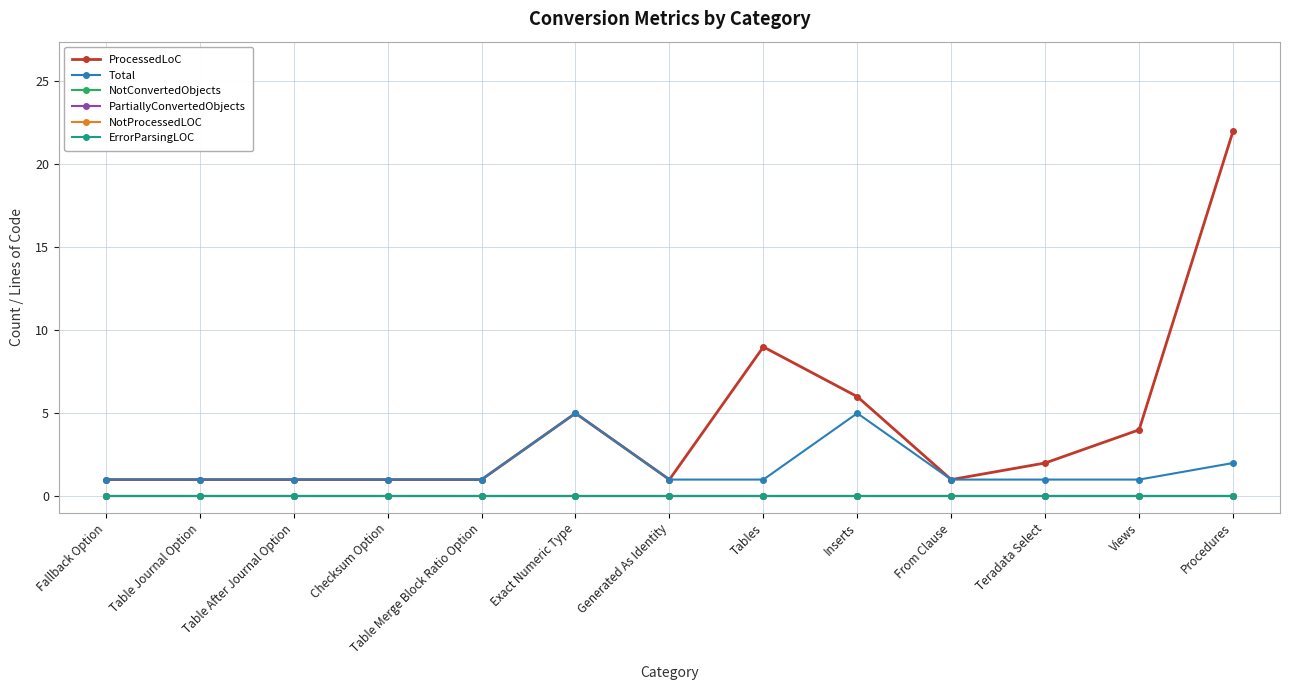

What is the label of the 7th point from the left?

Generated As Identity